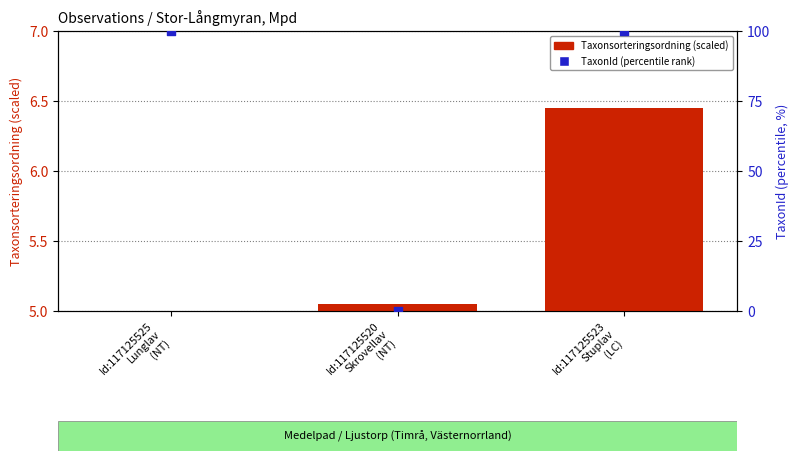

Is the value of TaxonId (percentile rank) at Id:117125520
Skrovellav
(NT) greater than the value of Taxonsorteringsordning (scaled) at Id:117125523
Stuplav
(LC)?

No